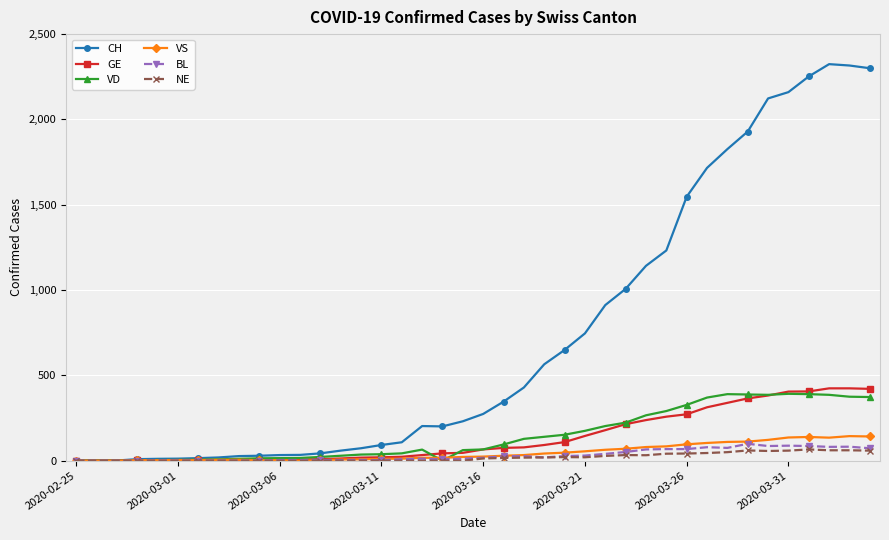

What is the maximum value shown in the chart?

2324